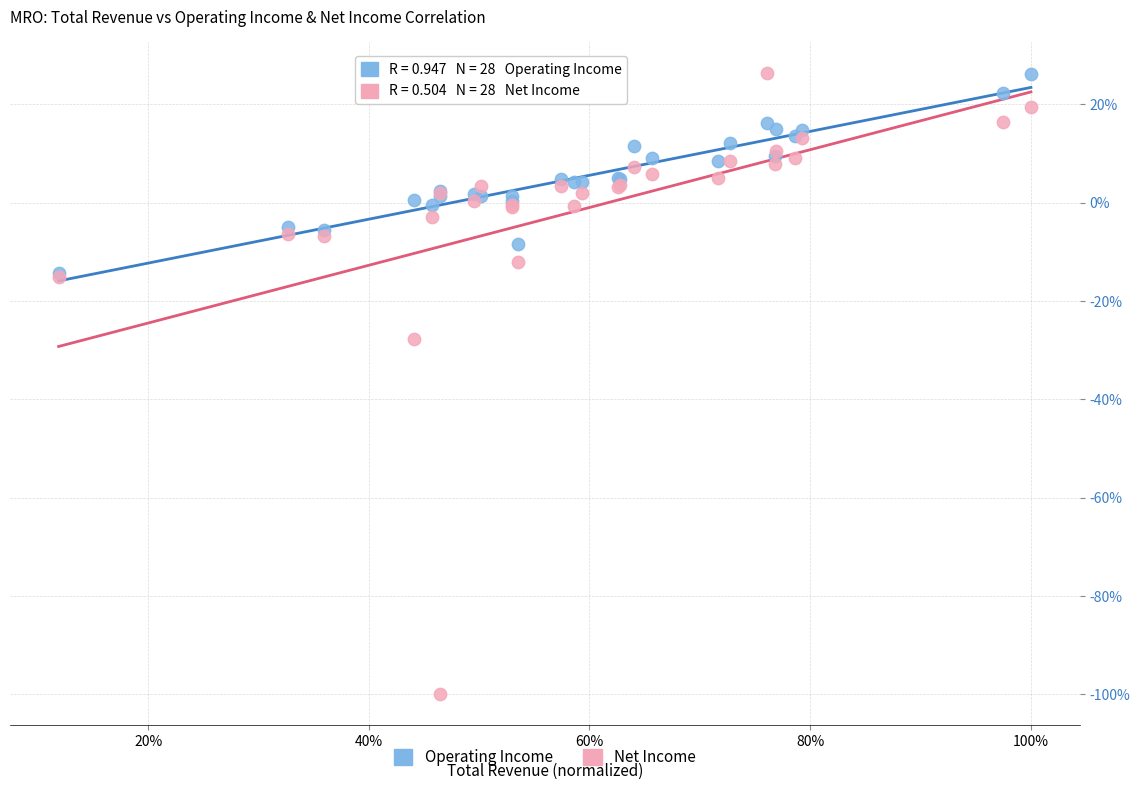

Which series has the widest spread of Y values?

Net Income